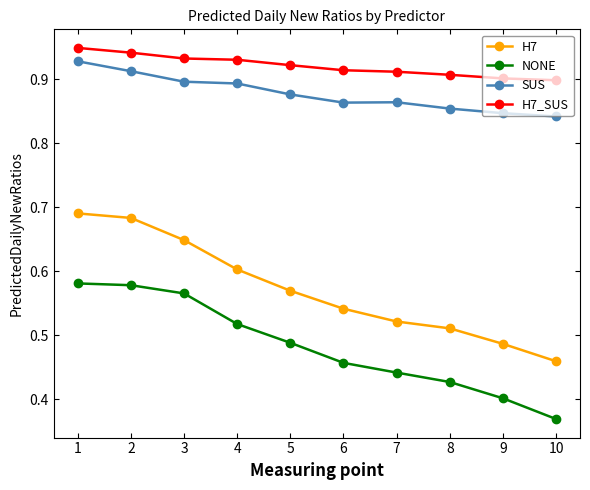

How many NONE values are between 0 and 1?

10